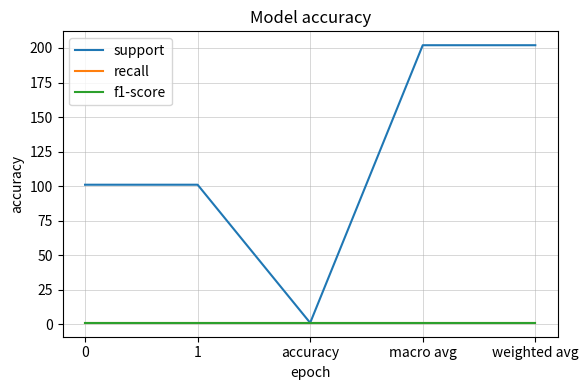

The value of recall at 0 is 1. True or false?

True